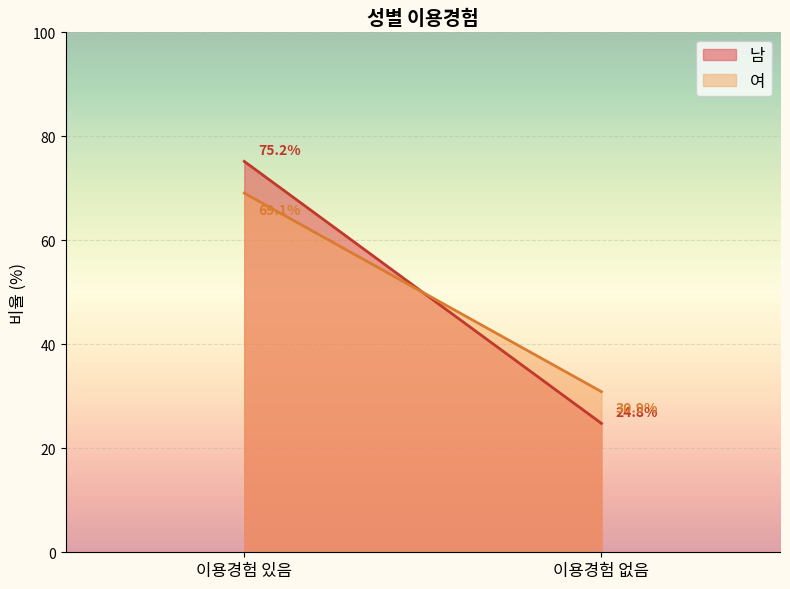

The value of 남 at 이용경험 있음 is 51.8. True or false?

False